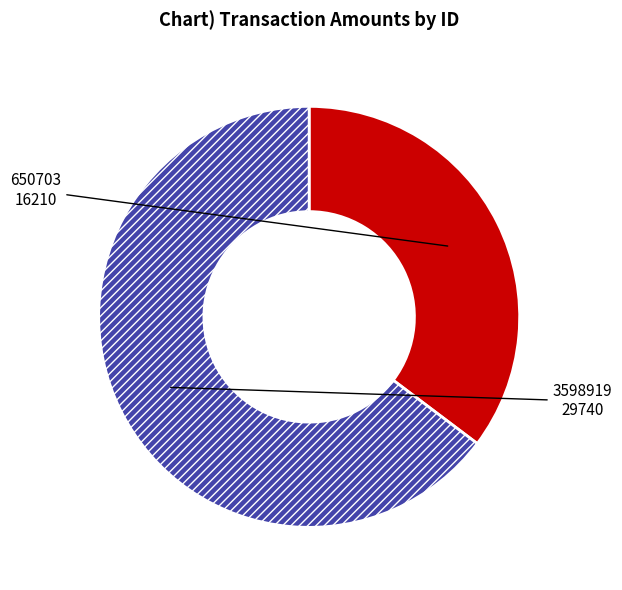

How many slices are in this pie chart?

2